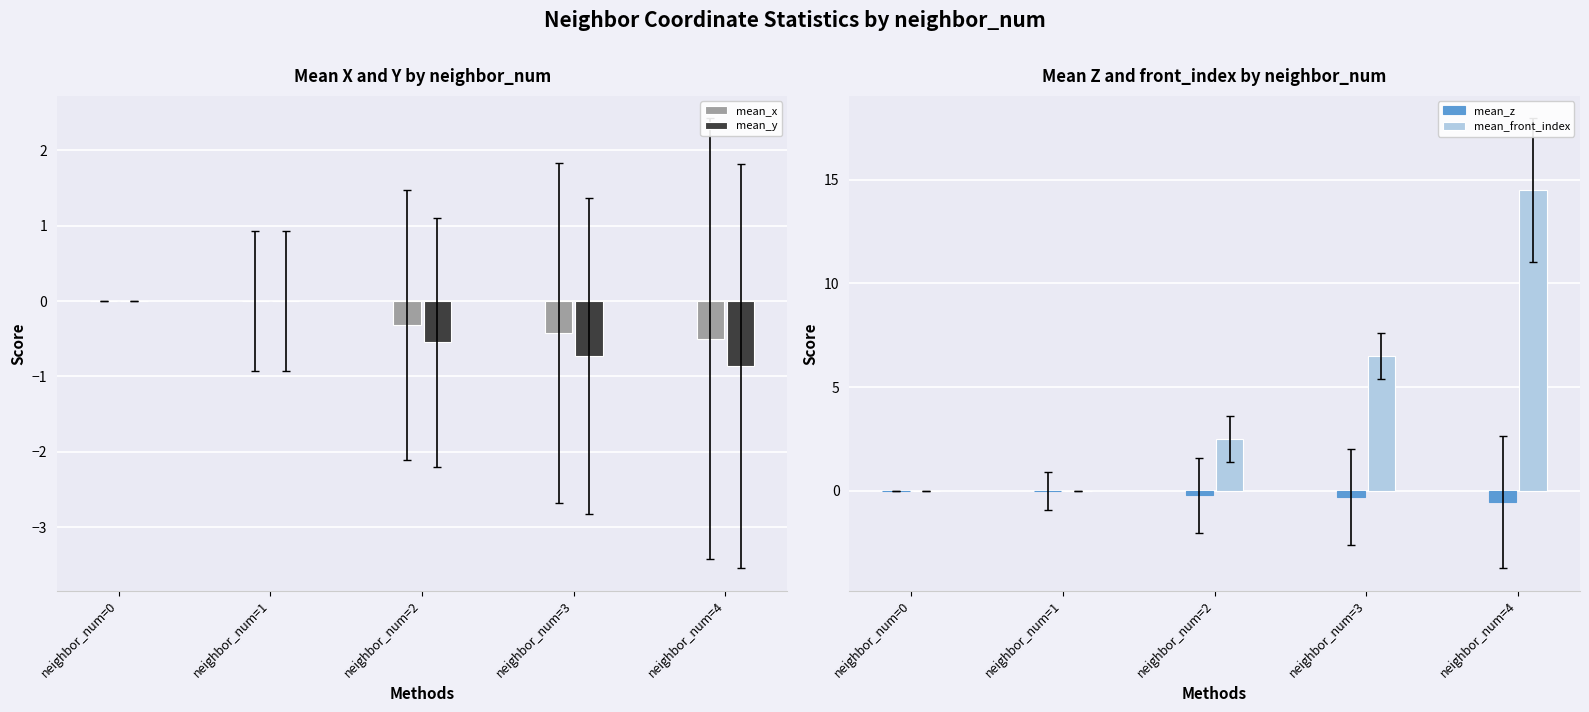

Reading left to right, extract all data points from this chart.

mean_x: neighbor_num=0=0.0	neighbor_num=1=0.0	neighbor_num=2=-0.3	neighbor_num=3=-0.4	neighbor_num=4=-0.5
mean_y: neighbor_num=0=0.0	neighbor_num=1=0.0	neighbor_num=2=-0.5	neighbor_num=3=-0.7	neighbor_num=4=-0.9
mean_z: neighbor_num=0=0.0	neighbor_num=1=0.0	neighbor_num=2=-0.2	neighbor_num=3=-0.3	neighbor_num=4=-0.5
mean_front_index: neighbor_num=0=0.0	neighbor_num=1=0.0	neighbor_num=2=2.5	neighbor_num=3=6.5	neighbor_num=4=14.5